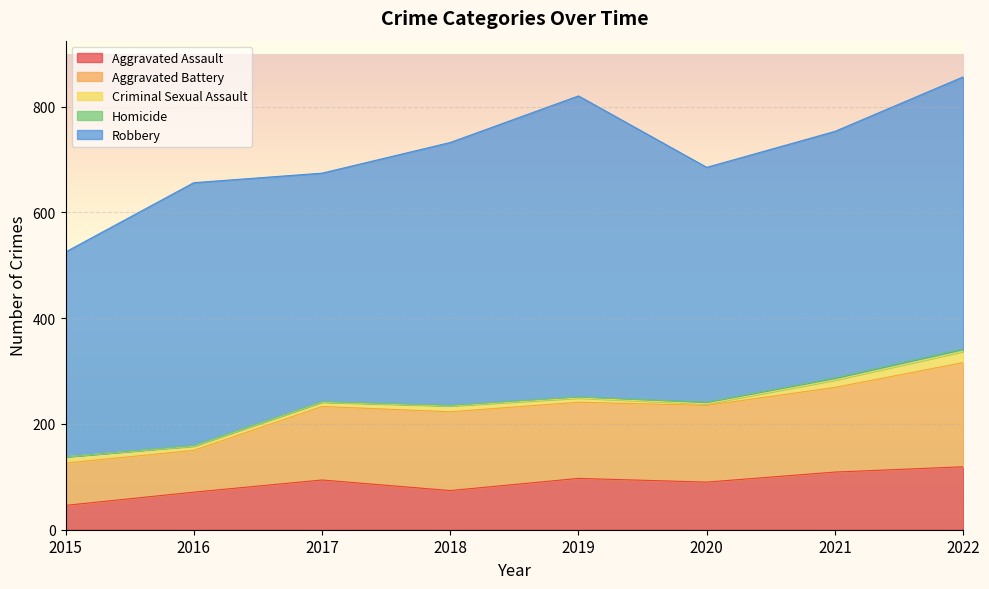

Rank the series by their maximum value, from highest to lowest.

Robbery, Aggravated Battery, Aggravated Assault, Criminal Sexual Assault, Homicide